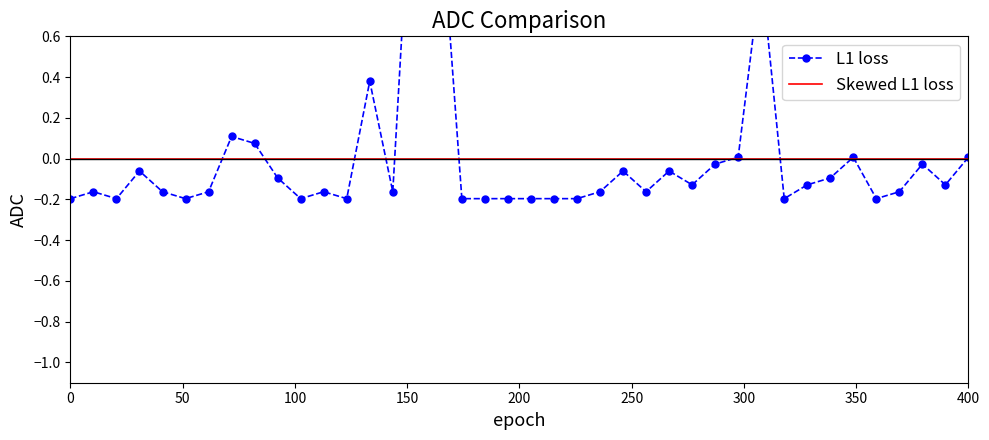

How many intersections are there between L1 loss and Skewed L1 loss?

11